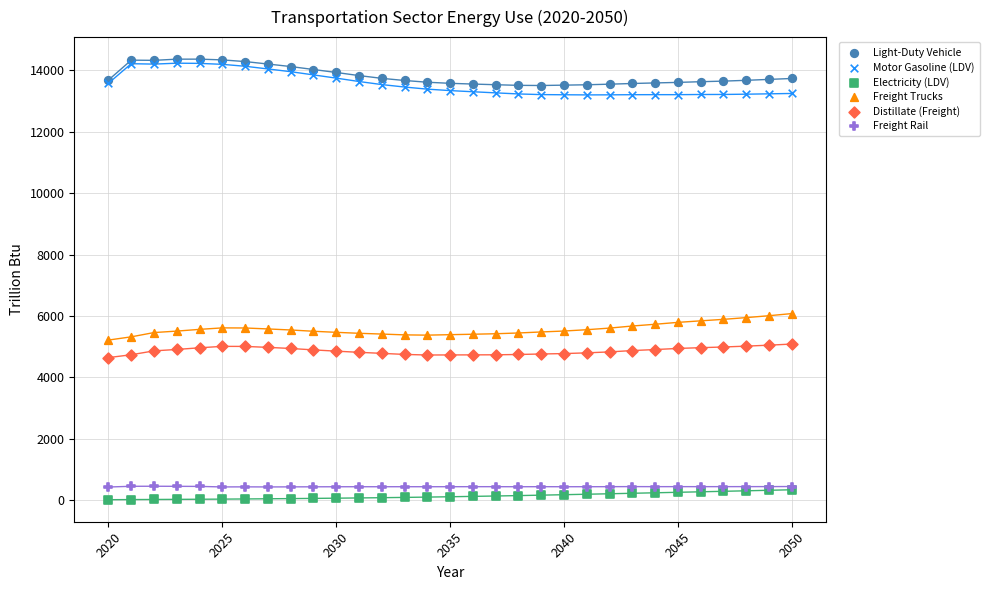

What are all the series names shown in the legend?

Light-Duty Vehicle, Motor Gasoline (LDV), Electricity (LDV), Freight Trucks, Distillate (Freight), Freight Rail